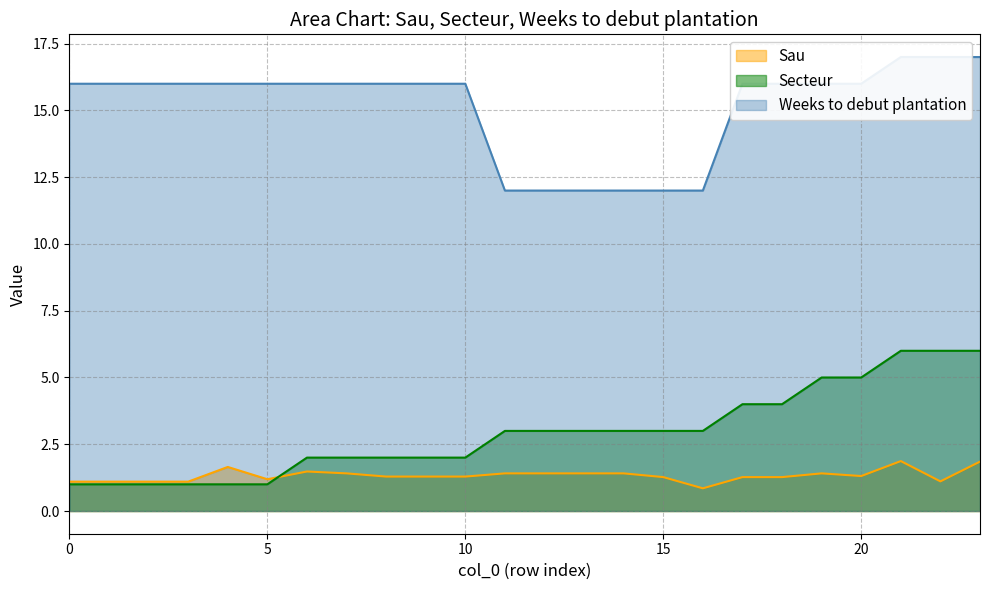

How many values in the Weeks to debut plantation series are below 16?

6